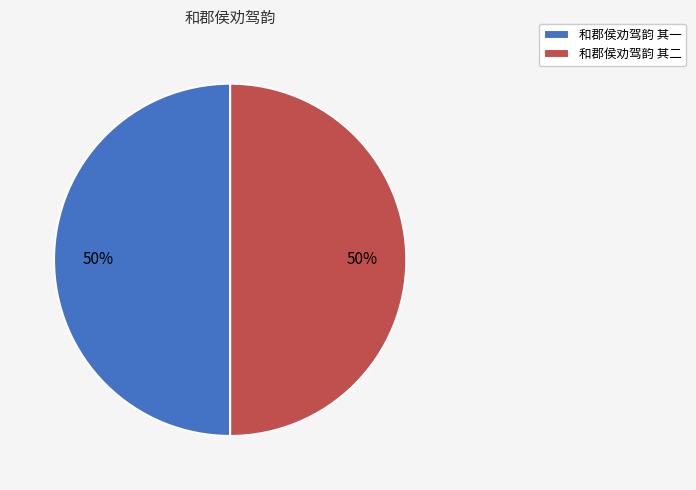

How many slices are in this pie chart?

2